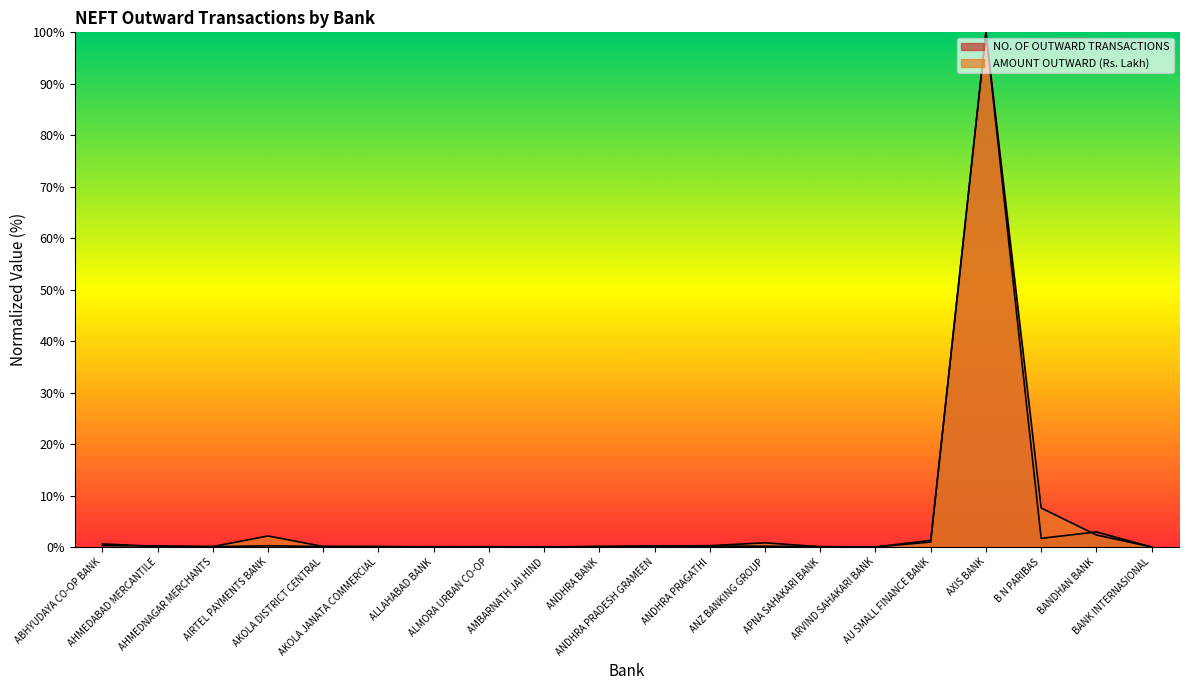

At which category does AMOUNT OUTWARD (Rs. Lakh) reach its first local valley?

AHMEDNAGAR MERCHANTS